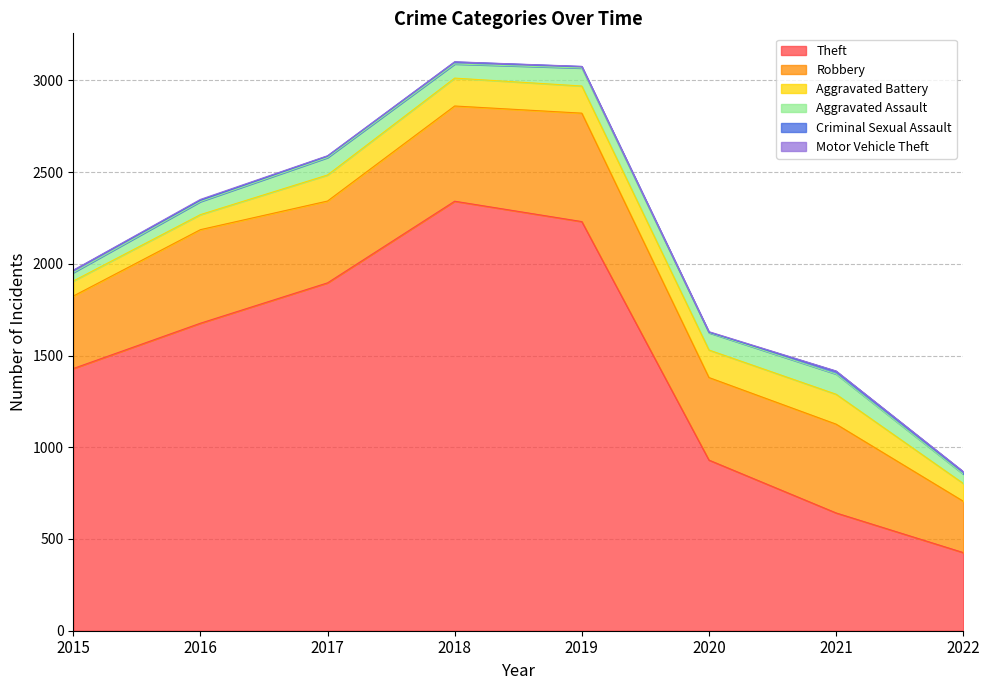

What is the sum of all Theft values?

11570